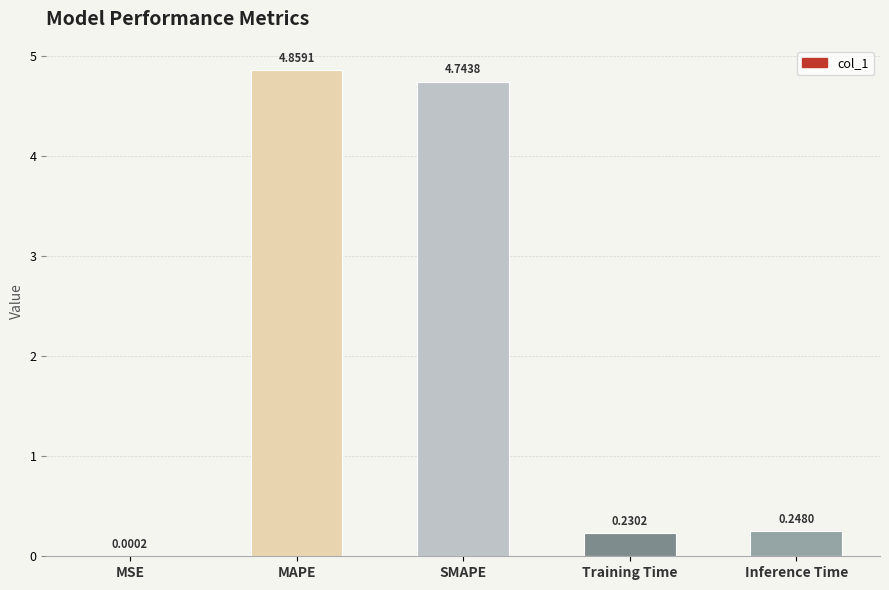

What is the change in value from SMAPE to Inference Time?

-4.5